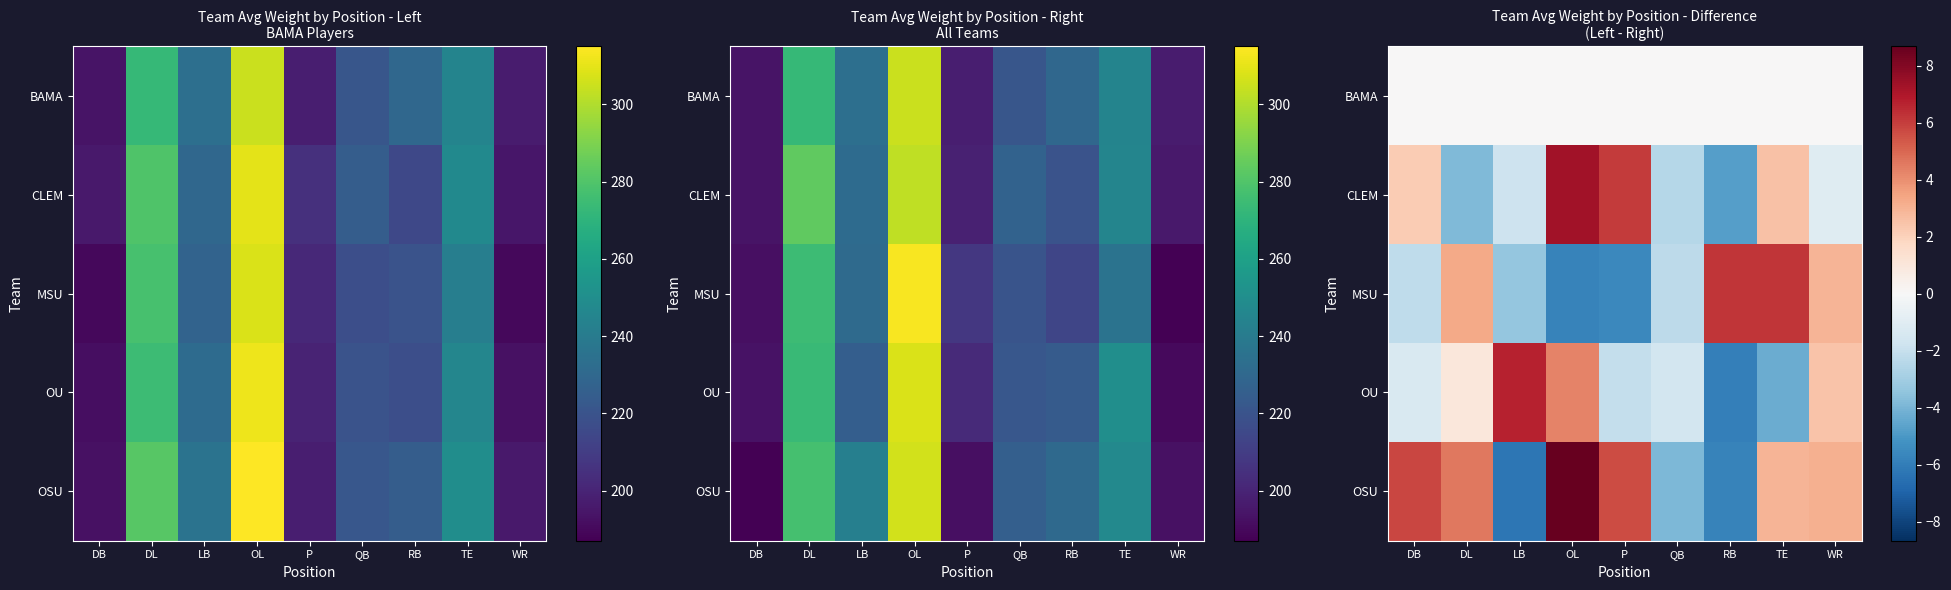

What is the minimum value shown in the chart?

-6.2